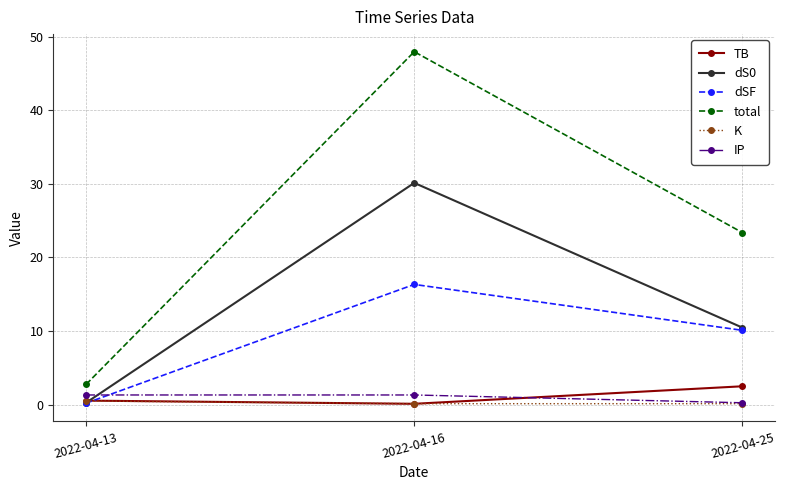

How many lines are shown in the chart?

6